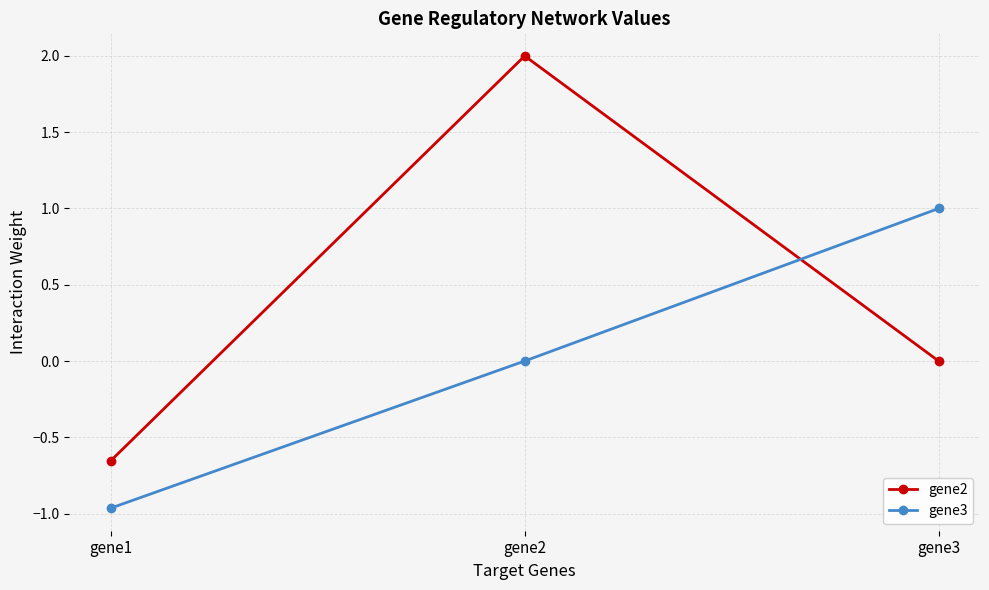

Where is gene2 nearest to the value 0?

gene3